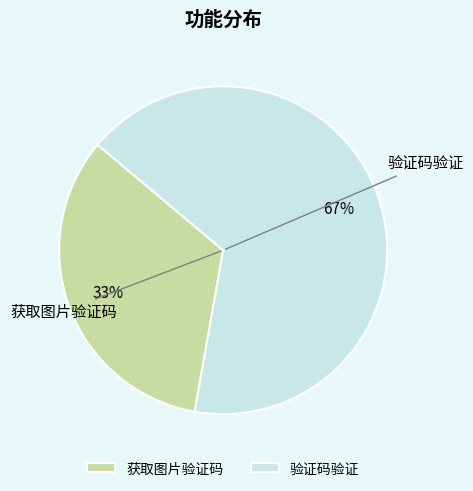

To the nearest percent, what is the combined percentage of 验证码验证 and 获取图片验证码?

100%